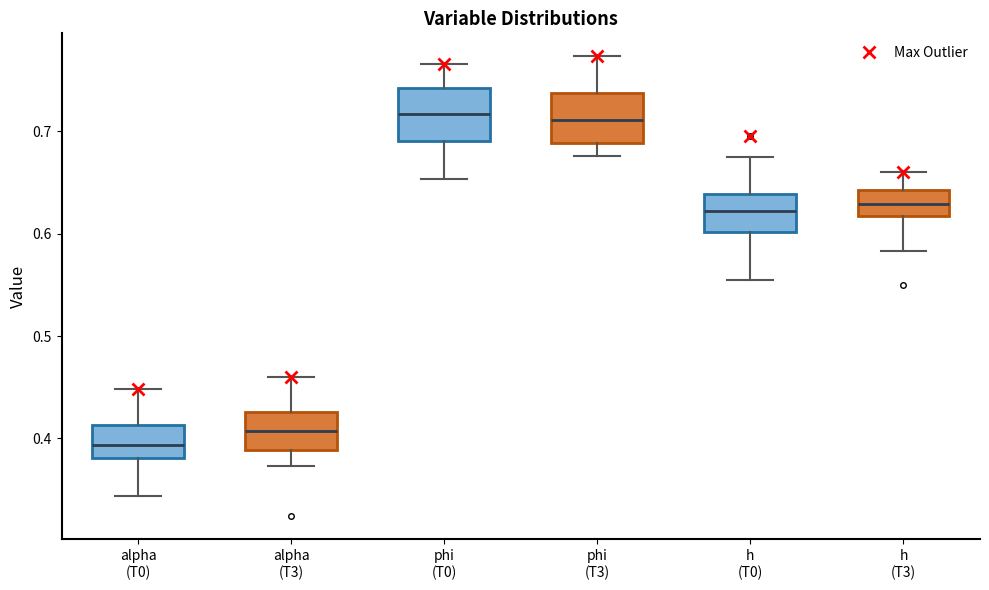

Reading left to right, read every box against the y-axis: the position of its median line, the range the box covers, and the ends of its whiskers. The values are not printed on the chart, so give them approximately, as read against the axis.

alpha (T0): median 0.39, box 0.38 to 0.41, whiskers 0.34 to 0.45
alpha (T3): median 0.41, box 0.39 to 0.43, whiskers 0.37 to 0.46
phi (T0): median 0.72, box 0.69 to 0.74, whiskers 0.65 to 0.77
phi (T3): median 0.71, box 0.69 to 0.74, whiskers 0.68 to 0.77
h (T0): median 0.62, box 0.60 to 0.64, whiskers 0.56 to 0.67
h (T3): median 0.63, box 0.62 to 0.64, whiskers 0.58 to 0.66